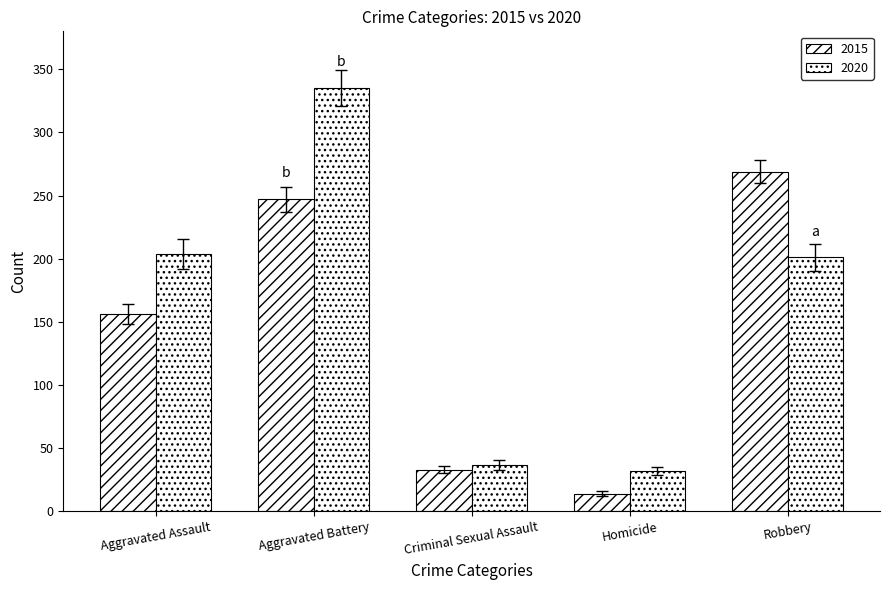

How many series are shown in this chart?

2